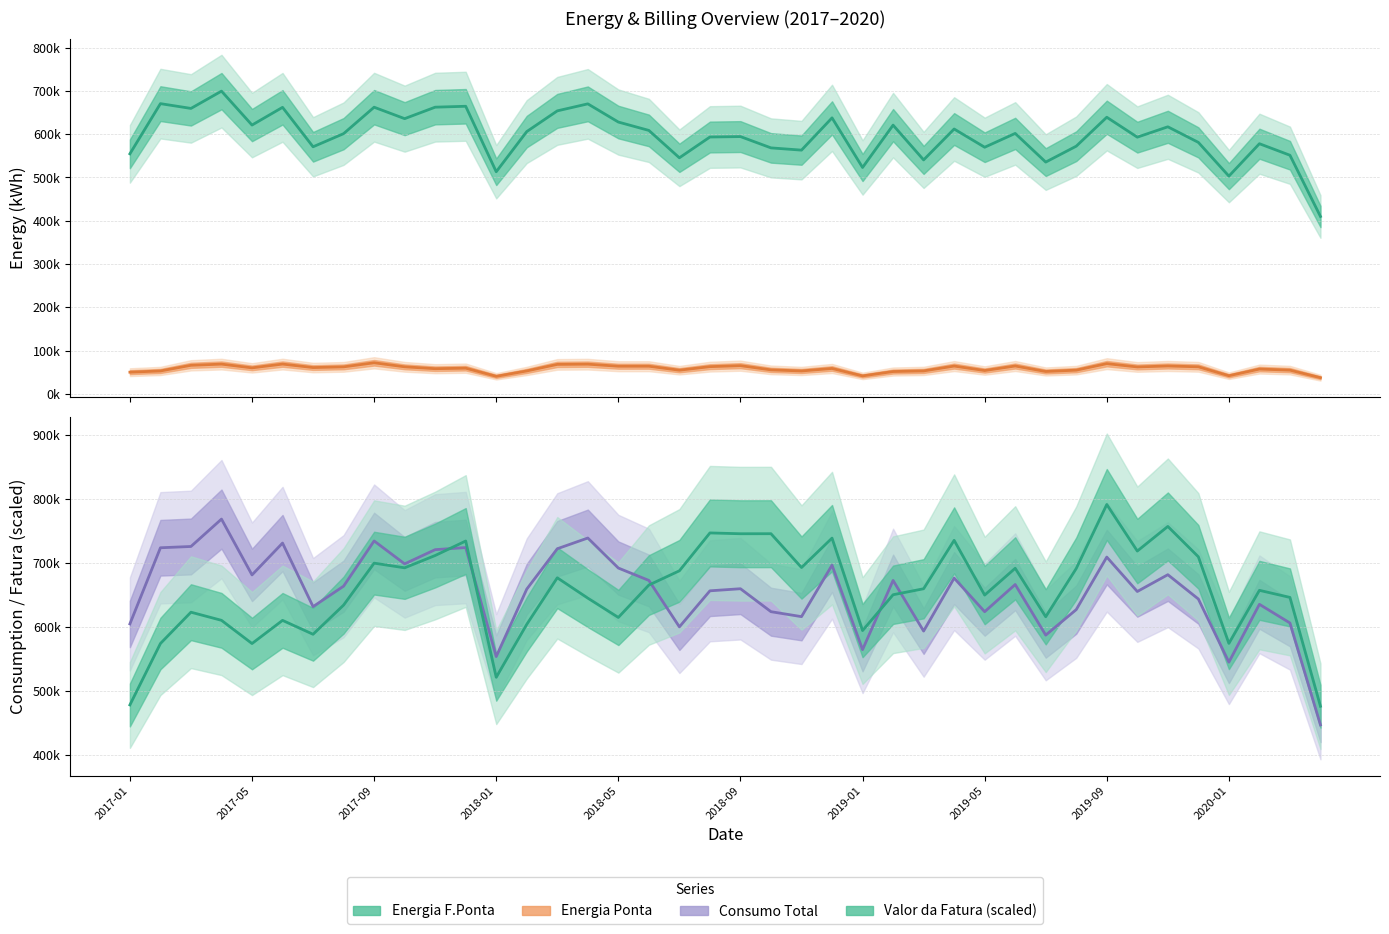

What is the total value across all series at 35?

1996357.1